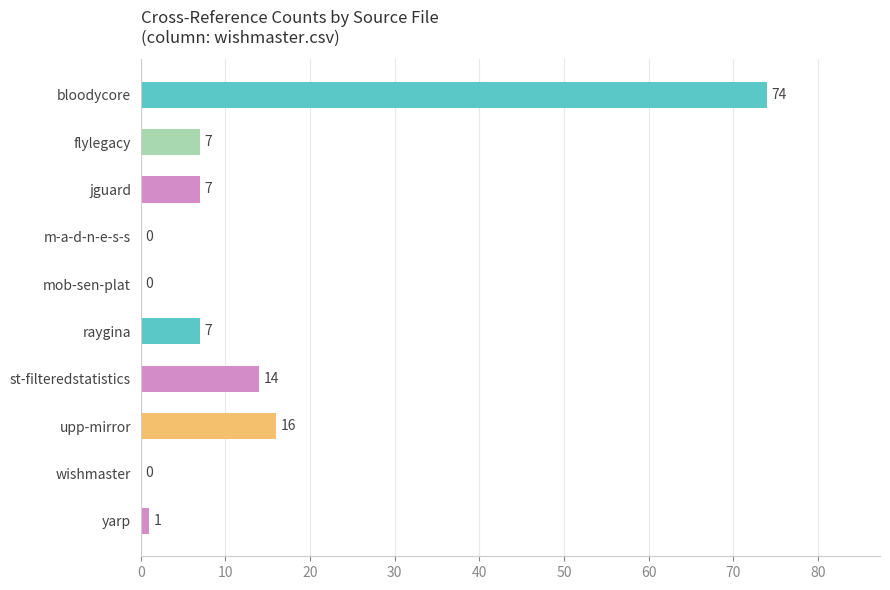

What is the greatest value displayed?

74